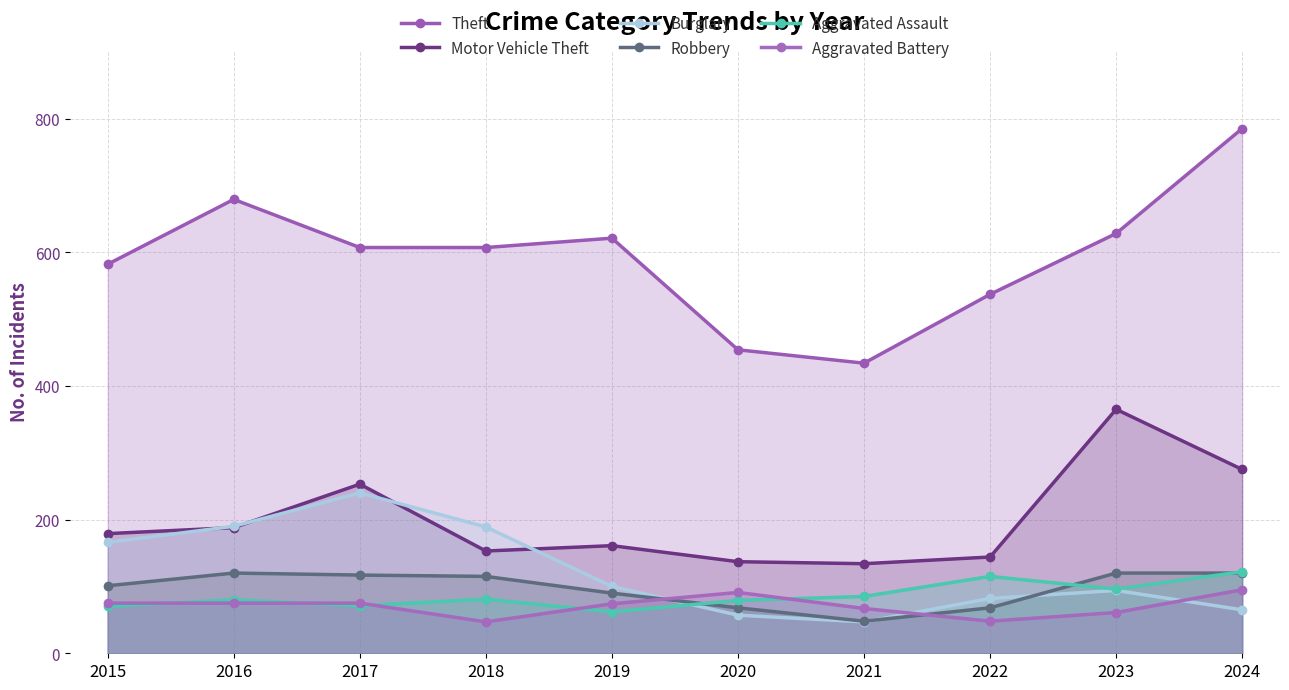

What is the greatest value displayed?

785